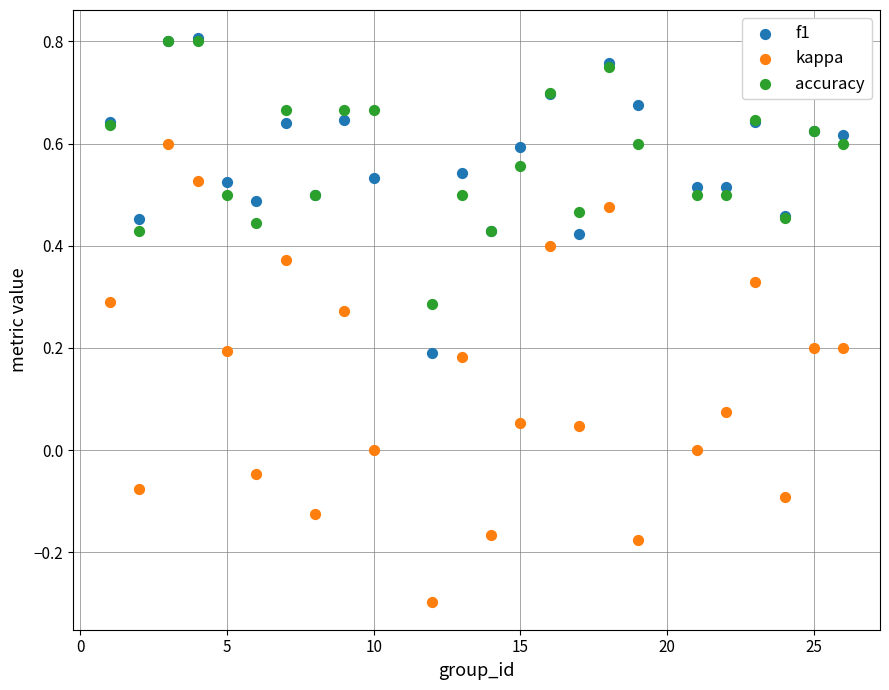

What are all the series names shown in the legend?

f1, kappa, accuracy